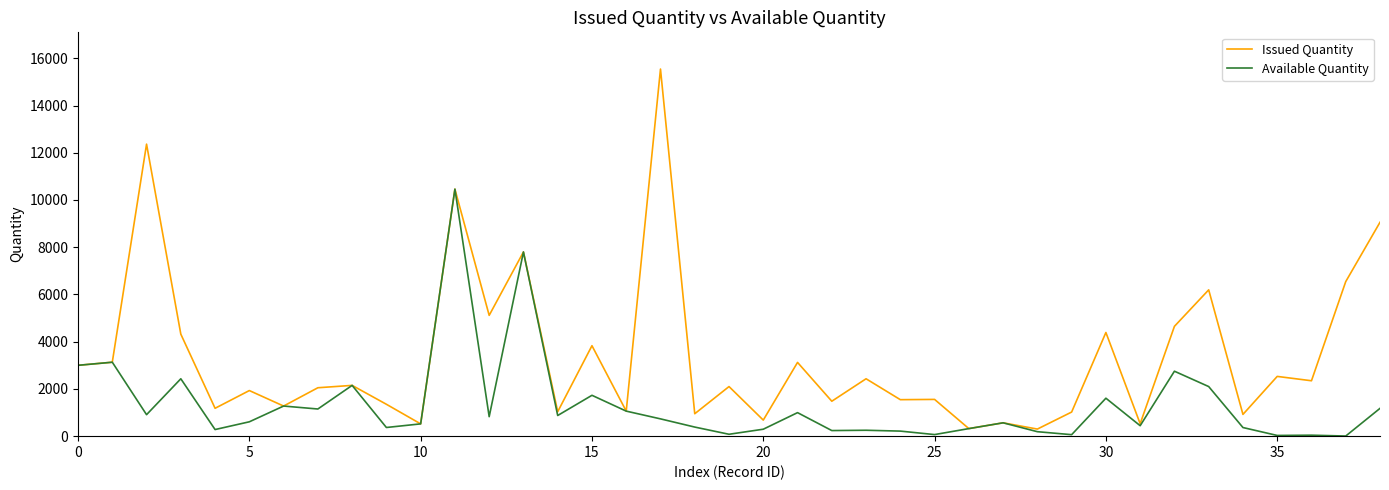

Which series has the largest total across all categories?

Issued Quantity